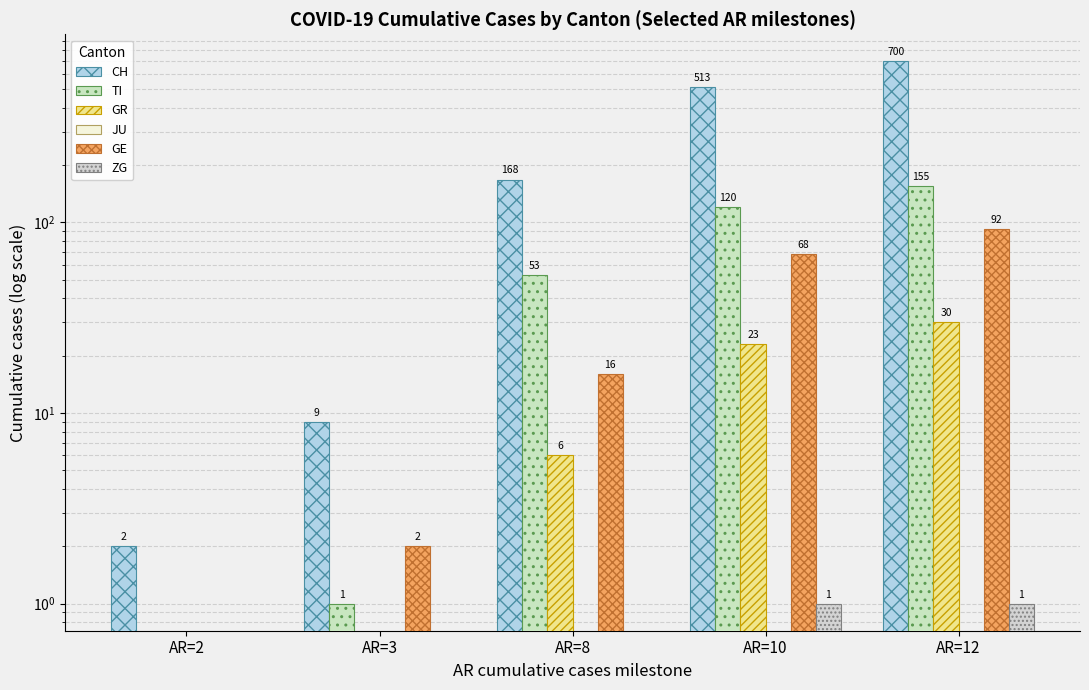

What is the difference between the maximum and minimum values in the GR series?

30